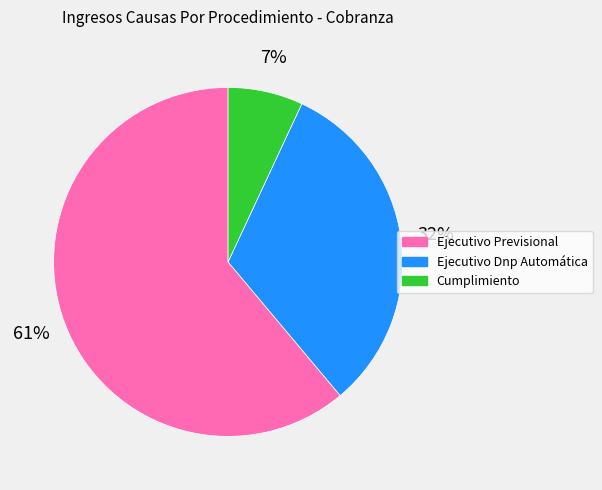

To the nearest percent, what percentage of the pie is Ejecutivo Dnp Automática?

32%